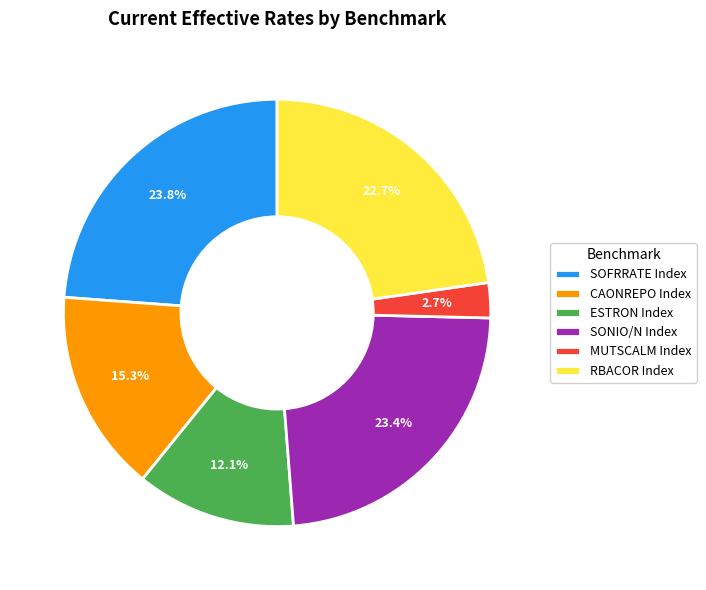

Count the number of slices in the pie.

6